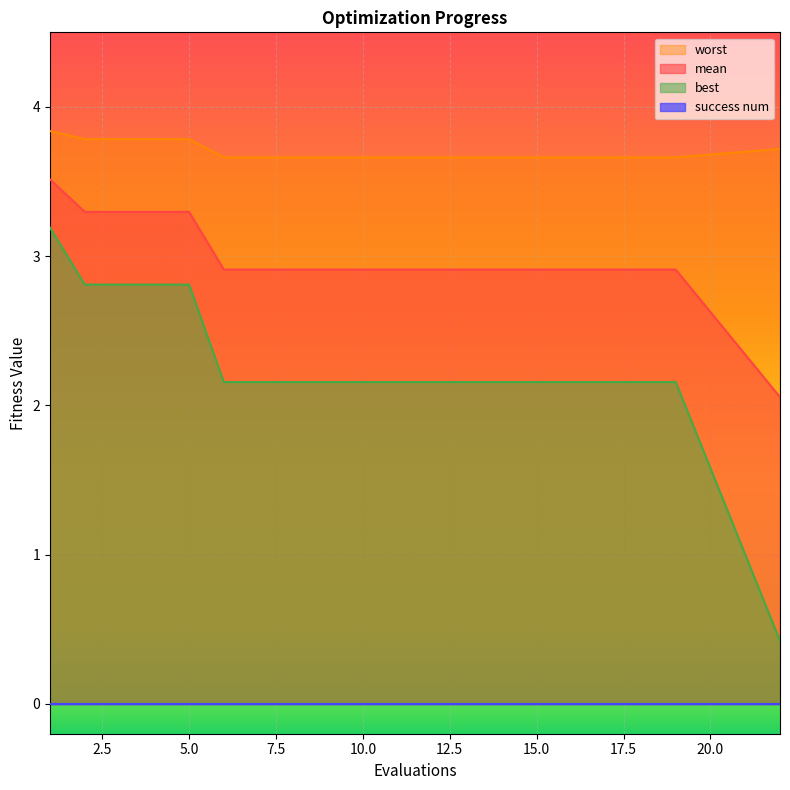

True or false: best and worst intersect in this chart.

False